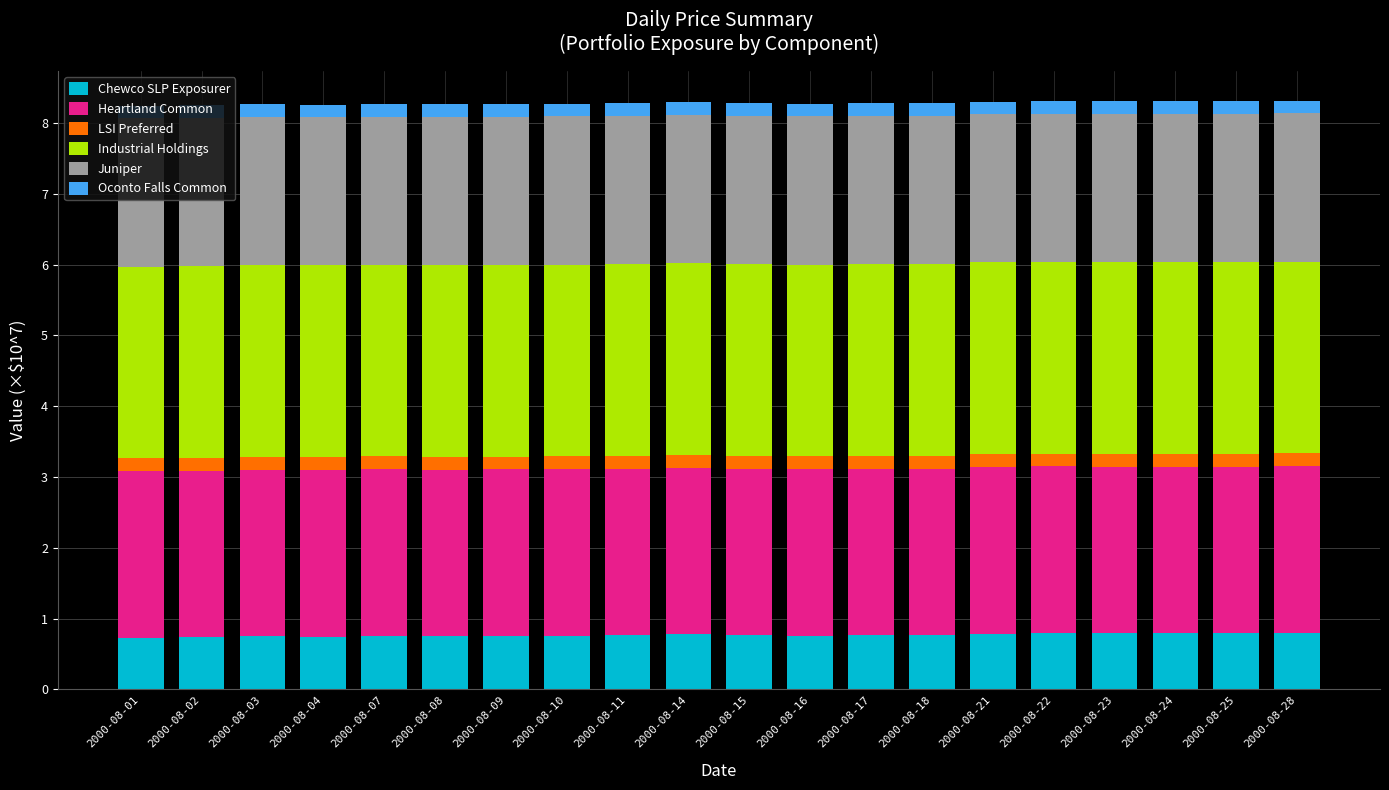

The value of Chewco SLP Exposurer at 2000-08-22 is 0.3. True or false?

False